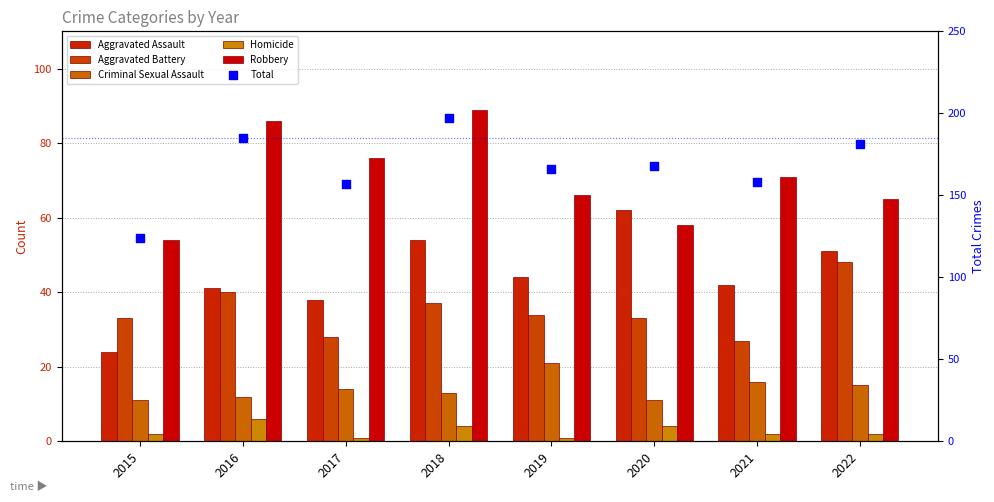

What is the total value across all series at 2022?

362